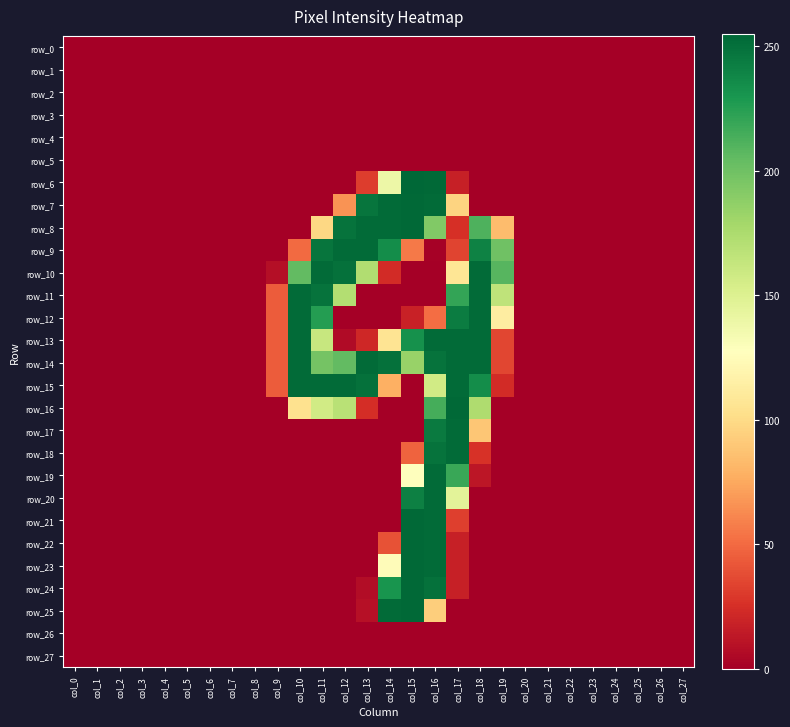

What is the difference between the maximum and minimum values in the row_24 series?

254